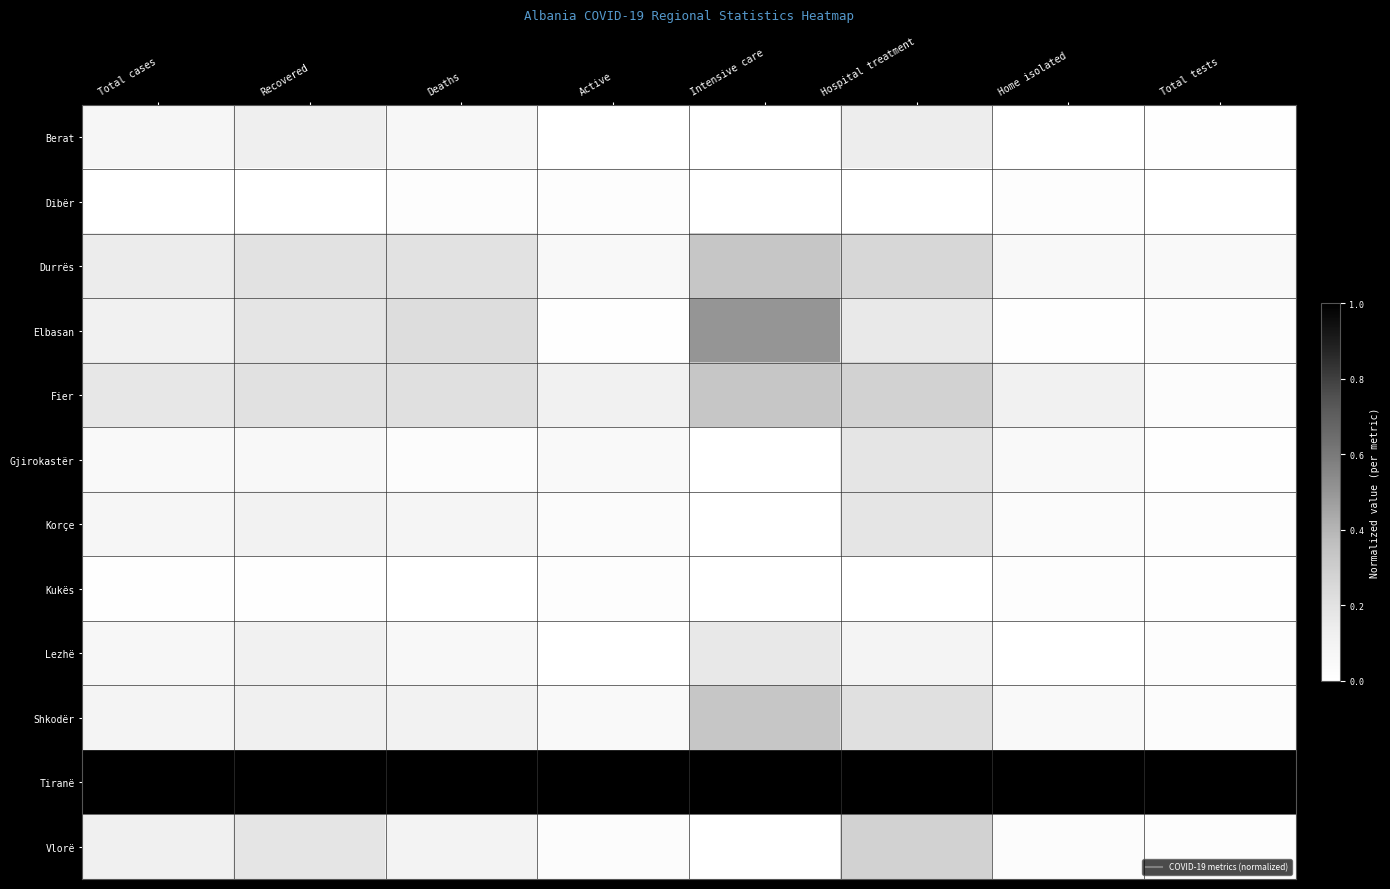

What is the difference between the highest and lowest values at Home isolated?

1.0